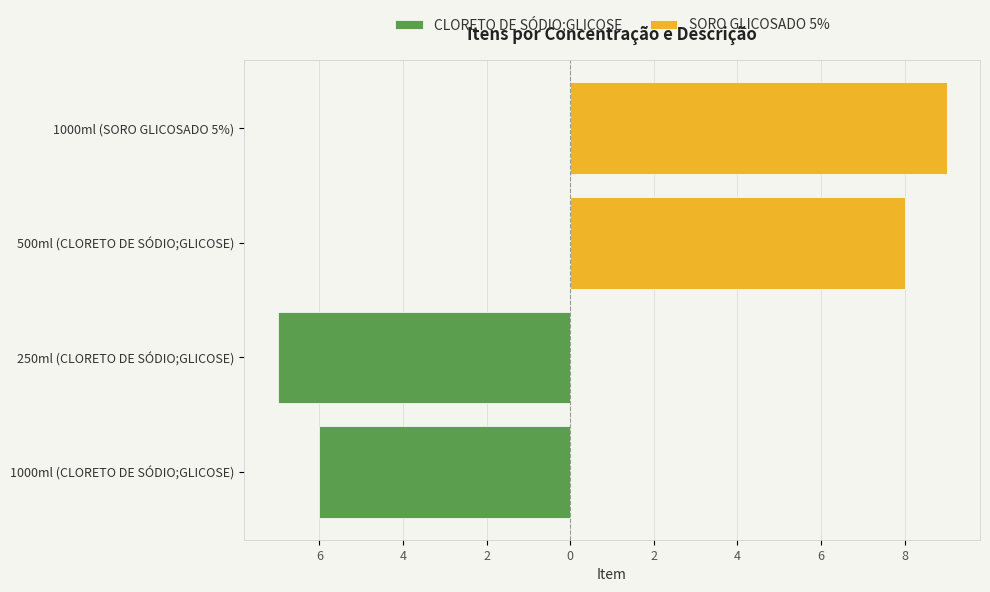

What are all the series names shown in the legend?

CLORETO DE SÓDIO;GLICOSE, SORO GLICOSADO 5%